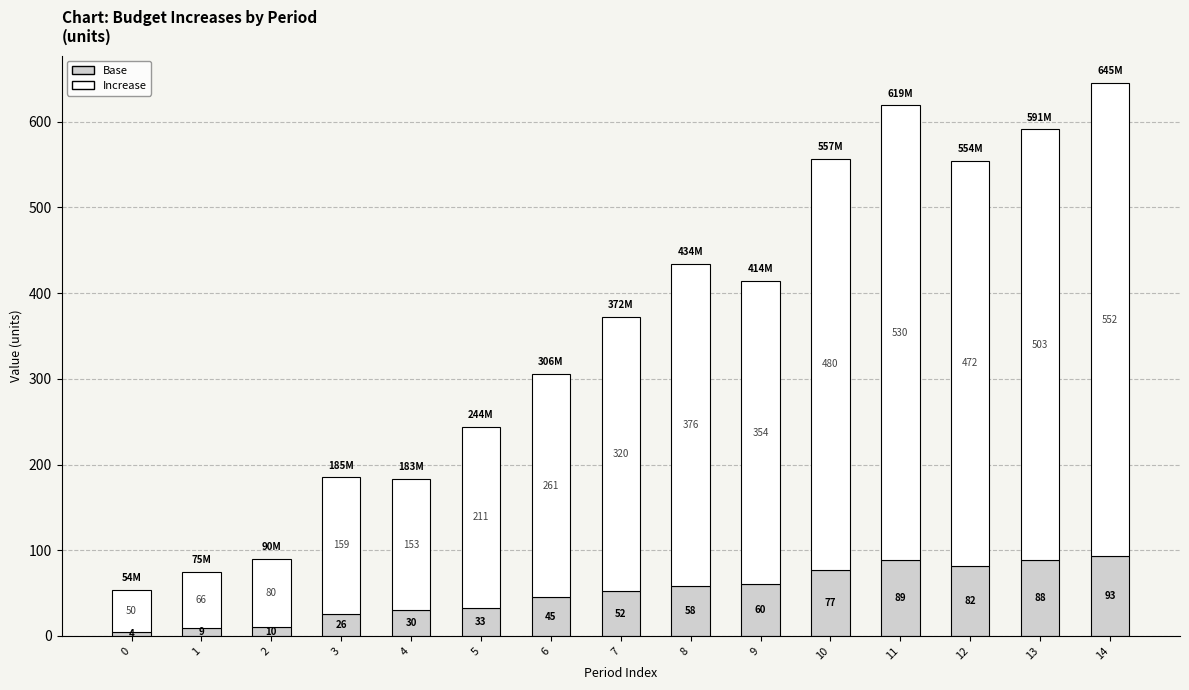

Reading right to left, list the values for the Base series.

14=93	13=88	12=82	11=89	10=77	9=60	8=58	7=52	6=45	5=33	4=30	3=26	2=10	1=9	0=4